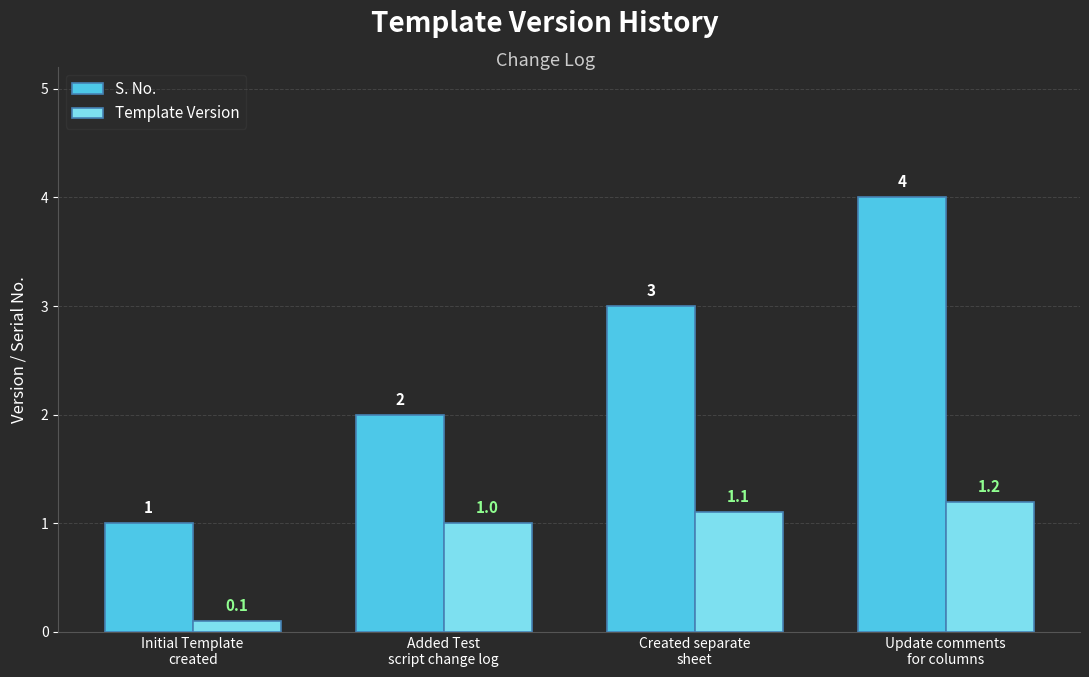

What are all the series names shown in the legend?

S. No., Template Version